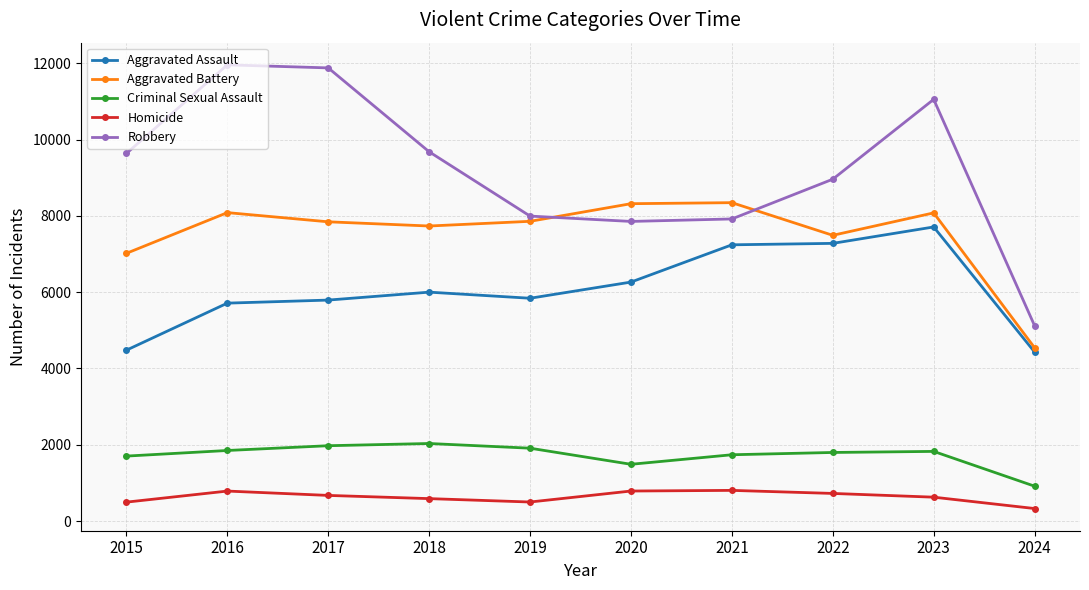

At which label is Aggravated Assault closest to 6070?

2018